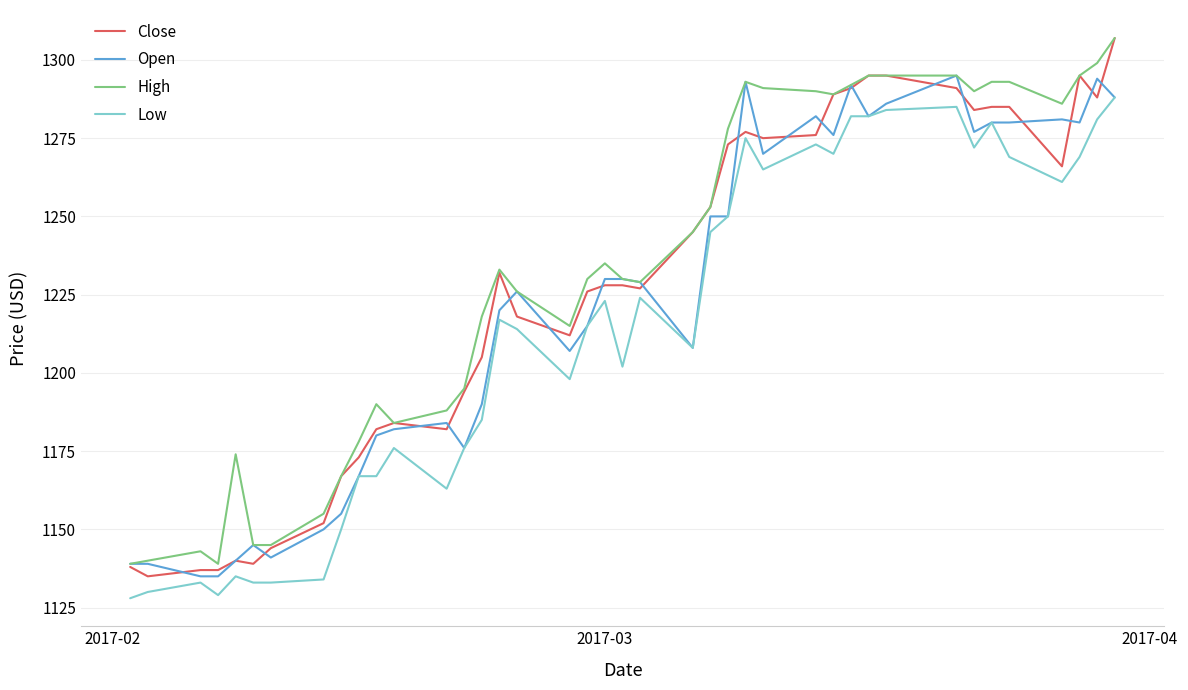

Which series has the widest spread of values?

Close